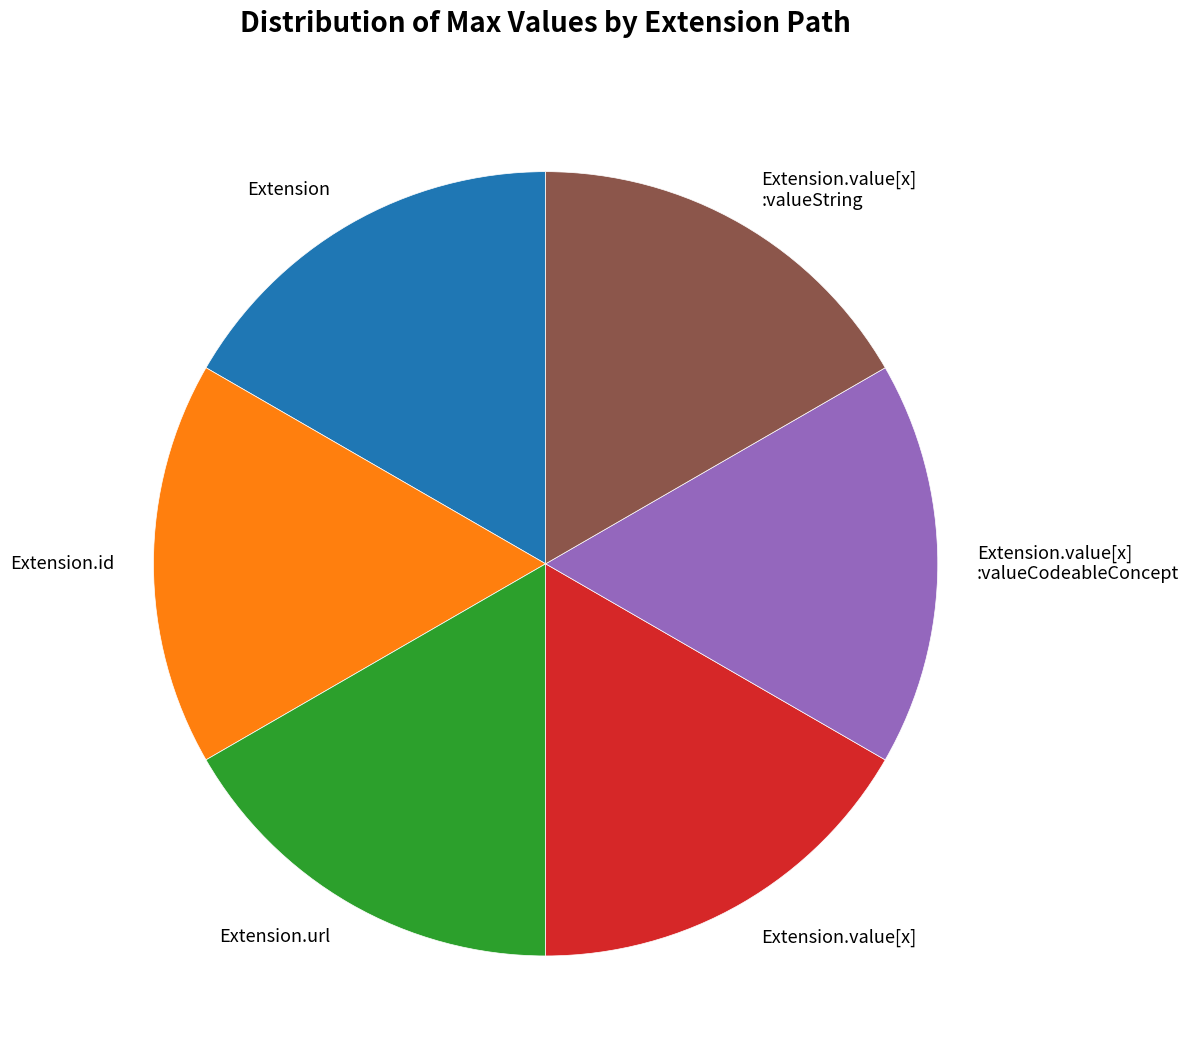

What is the ratio of the value at Extension.id to the value at Extension.value[x] :valueCodeableConcept?

1.0